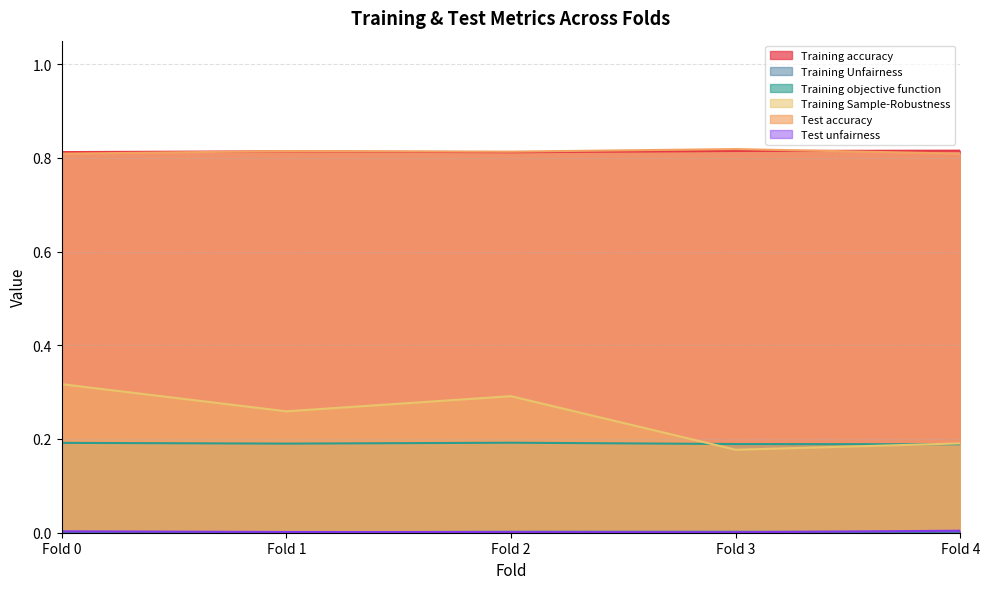

Count the number of categories in the chart.

5